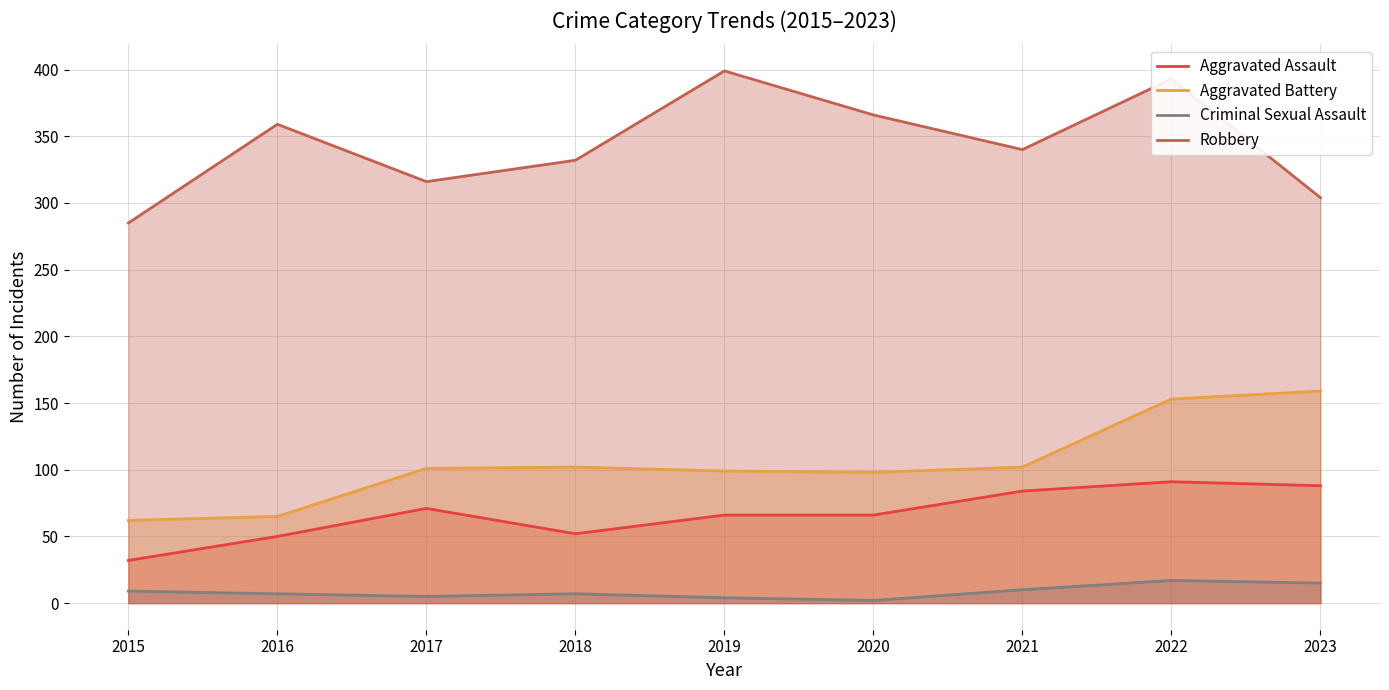

The value of Criminal Sexual Assault at 2022 is 17. True or false?

True